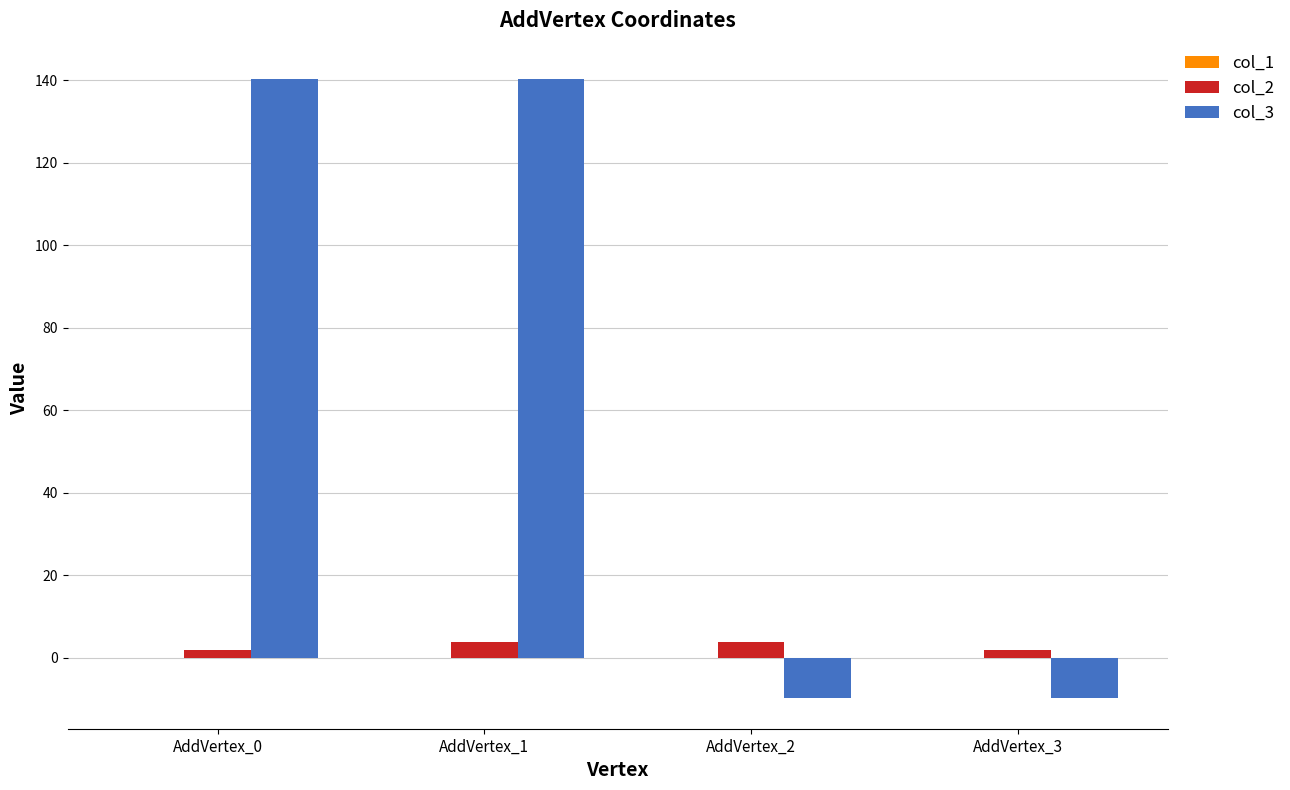

Which series has the largest total across all categories?

col_3